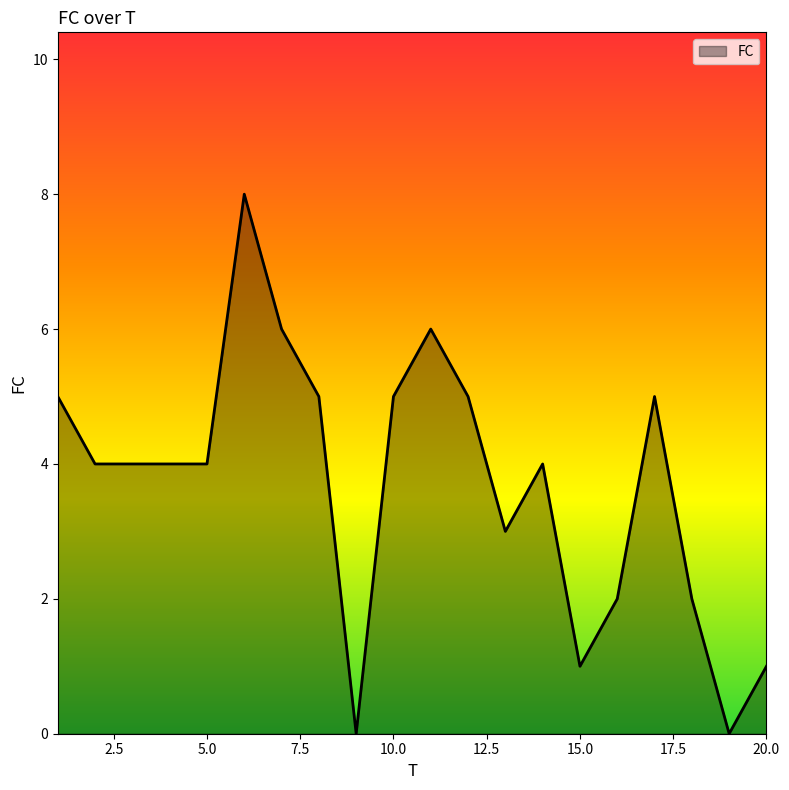

What is the difference between the maximum and minimum values?

8